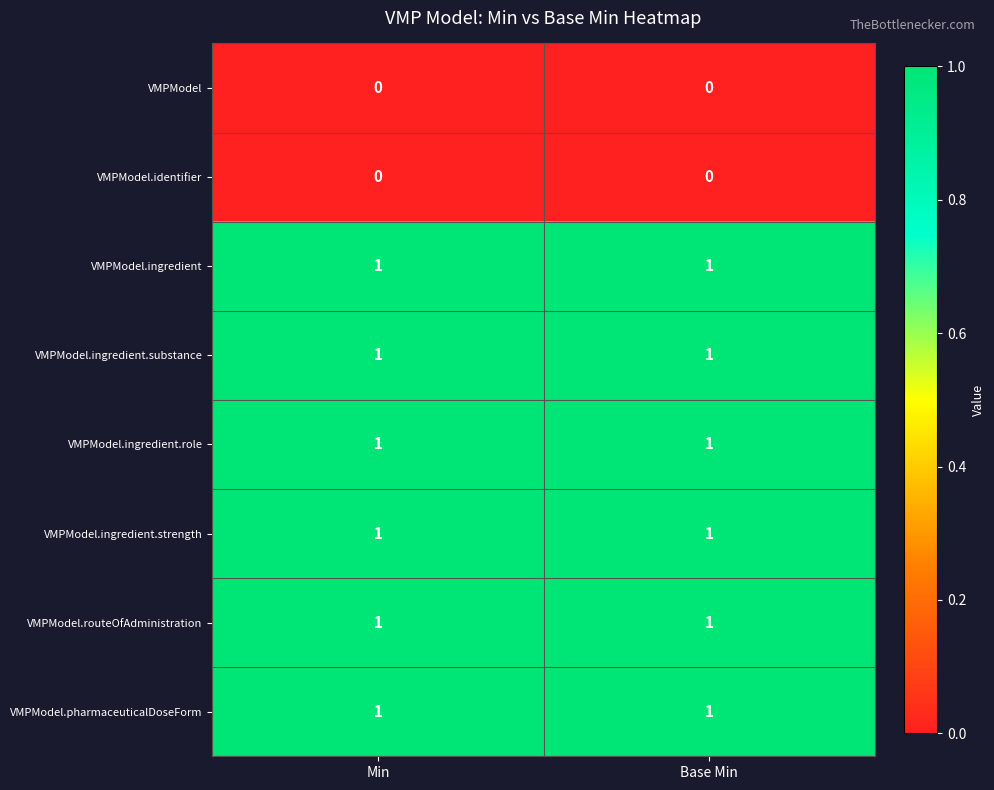

Reading left to right, extract all data points from this chart.

VMPModel: Min=0	Base Min=0
VMPModel.identifier: Min=0	Base Min=0
VMPModel.ingredient: Min=1	Base Min=1
VMPModel.ingredient.substance: Min=1	Base Min=1
VMPModel.ingredient.role: Min=1	Base Min=1
VMPModel.ingredient.strength: Min=1	Base Min=1
VMPModel.routeOfAdministration: Min=1	Base Min=1
VMPModel.pharmaceuticalDoseForm: Min=1	Base Min=1